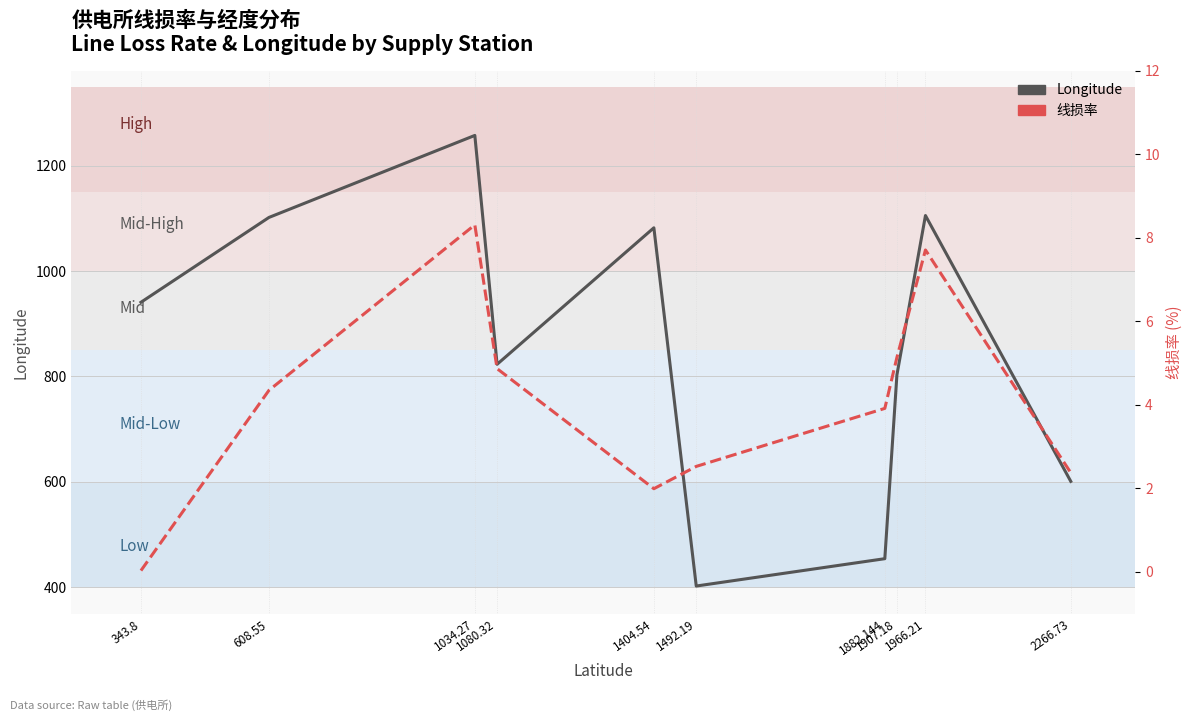

What are all the series names shown in the legend?

Longitude, 线损率